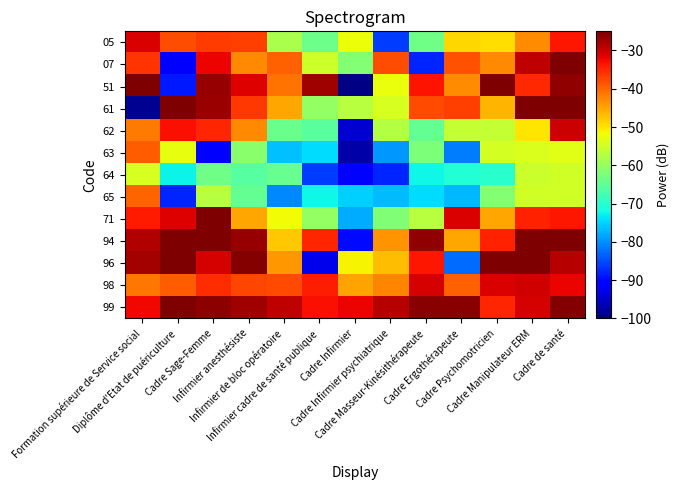

Reading left to right, what are all the values shown in this chart?

05: Formation supérieure de Service social=-31.0	Diplôme d'Etat de puériculture=-37.9	Cadre Sage-Femme=-36.7	Infirmier anesthésiste=-36.8	Infirmier de bloc opératoire=-58.1	Infirmier cadre de santé publique=-63.9	Cadre Infirmier=-52.2	Cadre Infirmier psychiatrique=-86.1	Cadre Masseur-Kinésithérapeute=-63.6	Cadre Ergothérapeute=-48.8	Cadre Psychomotricien=-49.5	Cadre Manipulateur ERM=-43.1	Cadre de santé=-33.7
07: Formation supérieure de Service social=-36.0	Diplôme d'Etat de puériculture=-91.2	Cadre Sage-Femme=-32.0	Infirmier anesthésiste=-42.7	Infirmier de bloc opératoire=-39.4	Infirmier cadre de santé publique=-54.9	Cadre Infirmier=-61.8	Cadre Infirmier psychiatrique=-38.0	Cadre Masseur-Kinésithérapeute=-87.8	Cadre Ergothérapeute=-38.3	Cadre Psychomotricien=-42.8	Cadre Manipulateur ERM=-29.4	Cadre de santé=-25.0
51: Formation supérieure de Service social=-25.0	Diplôme d'Etat de puériculture=-88.9	Cadre Sage-Femme=-26.7	Infirmier anesthésiste=-31.3	Infirmier de bloc opératoire=-41.1	Infirmier cadre de santé publique=-27.2	Cadre Infirmier=-99.4	Cadre Infirmier psychiatrique=-52.5	Cadre Masseur-Kinésithérapeute=-33.2	Cadre Ergothérapeute=-42.9	Cadre Psychomotricien=-25.0	Cadre Manipulateur ERM=-35.1	Cadre de santé=-26.2
61: Formation supérieure de Service social=-98.6	Diplôme d'Etat de puériculture=-25.0	Cadre Sage-Femme=-27.0	Infirmier anesthésiste=-36.4	Infirmier de bloc opératoire=-45.1	Infirmier cadre de santé publique=-60.3	Cadre Infirmier=-57.1	Cadre Infirmier psychiatrique=-54.2	Cadre Masseur-Kinésithérapeute=-37.8	Cadre Ergothérapeute=-36.9	Cadre Psychomotricien=-46.3	Cadre Manipulateur ERM=-25.0	Cadre de santé=-25.2
62: Formation supérieure de Service social=-41.6	Diplôme d'Etat de puériculture=-33.1	Cadre Sage-Femme=-34.8	Infirmier anesthésiste=-42.7	Infirmier de bloc opératoire=-64.1	Infirmier cadre de santé publique=-65.7	Cadre Infirmier=-94.6	Cadre Infirmier psychiatrique=-57.4	Cadre Masseur-Kinésithérapeute=-64.8	Cadre Ergothérapeute=-55.8	Cadre Psychomotricien=-55.8	Cadre Manipulateur ERM=-50.1	Cadre de santé=-30.3
63: Formation supérieure de Service social=-39.3	Diplôme d'Etat de puériculture=-52.5	Cadre Sage-Femme=-90.7	Infirmier anesthésiste=-61.2	Infirmier de bloc opératoire=-76.5	Infirmier cadre de santé publique=-74.3	Cadre Infirmier=-97.2	Cadre Infirmier psychiatrique=-79.5	Cadre Masseur-Kinésithérapeute=-62.4	Cadre Ergothérapeute=-81.4	Cadre Psychomotricien=-54.3	Cadre Manipulateur ERM=-53.8	Cadre de santé=-53.1
64: Formation supérieure de Service social=-54.2	Diplôme d'Etat de puériculture=-72.7	Cadre Sage-Femme=-63.6	Infirmier anesthésiste=-66.0	Infirmier de bloc opératoire=-64.3	Infirmier cadre de santé publique=-86.1	Cadre Infirmier=-91.2	Cadre Infirmier psychiatrique=-88.0	Cadre Masseur-Kinésithérapeute=-72.4	Cadre Ergothérapeute=-70.5	Cadre Psychomotricien=-69.9	Cadre Manipulateur ERM=-55.2	Cadre de santé=-54.7
65: Formation supérieure de Service social=-39.9	Diplôme d'Etat de puériculture=-87.7	Cadre Sage-Femme=-57.1	Infirmier anesthésiste=-64.7	Infirmier de bloc opératoire=-80.6	Infirmier cadre de santé publique=-72.3	Cadre Infirmier=-75.4	Cadre Infirmier psychiatrique=-76.6	Cadre Masseur-Kinésithérapeute=-74.3	Cadre Ergothérapeute=-77.1	Cadre Psychomotricien=-61.7	Cadre Manipulateur ERM=-54.7	Cadre de santé=-54.6
71: Formation supérieure de Service social=-34.0	Diplôme d'Etat de puériculture=-31.3	Cadre Sage-Femme=-25.0	Infirmier anesthésiste=-45.2	Infirmier de bloc opératoire=-51.9	Infirmier cadre de santé publique=-60.3	Cadre Infirmier=-77.9	Cadre Infirmier psychiatrique=-61.9	Cadre Masseur-Kinésithérapeute=-57.0	Cadre Ergothérapeute=-31.1	Cadre Psychomotricien=-45.0	Cadre Manipulateur ERM=-34.6	Cadre de santé=-33.5
94: Formation supérieure de Service social=-28.5	Diplôme d'Etat de puériculture=-25.0	Cadre Sage-Femme=-25.0	Infirmier anesthésiste=-26.7	Infirmier de bloc opératoire=-47.6	Infirmier cadre de santé publique=-34.9	Cadre Infirmier=-90.0	Cadre Infirmier psychiatrique=-43.5	Cadre Masseur-Kinésithérapeute=-26.4	Cadre Ergothérapeute=-45.2	Cadre Psychomotricien=-34.4	Cadre Manipulateur ERM=-25.0	Cadre de santé=-25.0
96: Formation supérieure de Service social=-27.6	Diplôme d'Etat de puériculture=-25.0	Cadre Sage-Femme=-30.6	Infirmier anesthésiste=-25.4	Infirmier de bloc opératoire=-43.8	Infirmier cadre de santé publique=-92.8	Cadre Infirmier=-51.3	Cadre Infirmier psychiatrique=-46.8	Cadre Masseur-Kinésithérapeute=-33.5	Cadre Ergothérapeute=-82.5	Cadre Psychomotricien=-25.0	Cadre Manipulateur ERM=-25.0	Cadre de santé=-28.7
98: Formation supérieure de Service social=-41.3	Diplôme d'Etat de puériculture=-39.1	Cadre Sage-Femme=-35.5	Infirmier anesthésiste=-37.5	Infirmier de bloc opératoire=-37.6	Infirmier cadre de santé publique=-34.2	Cadre Infirmier=-44.6	Cadre Infirmier psychiatrique=-42.3	Cadre Masseur-Kinésithérapeute=-30.7	Cadre Ergothérapeute=-39.4	Cadre Psychomotricien=-31.1	Cadre Manipulateur ERM=-30.5	Cadre de santé=-32.2
99: Formation supérieure de Service social=-32.3	Diplôme d'Etat de puériculture=-25.3	Cadre Sage-Femme=-26.1	Infirmier anesthésiste=-27.1	Infirmier de bloc opératoire=-29.2	Infirmier cadre de santé publique=-33.0	Cadre Infirmier=-32.2	Cadre Infirmier psychiatrique=-28.5	Cadre Masseur-Kinésithérapeute=-25.6	Cadre Ergothérapeute=-25.9	Cadre Psychomotricien=-34.8	Cadre Manipulateur ERM=-30.7	Cadre de santé=-25.4